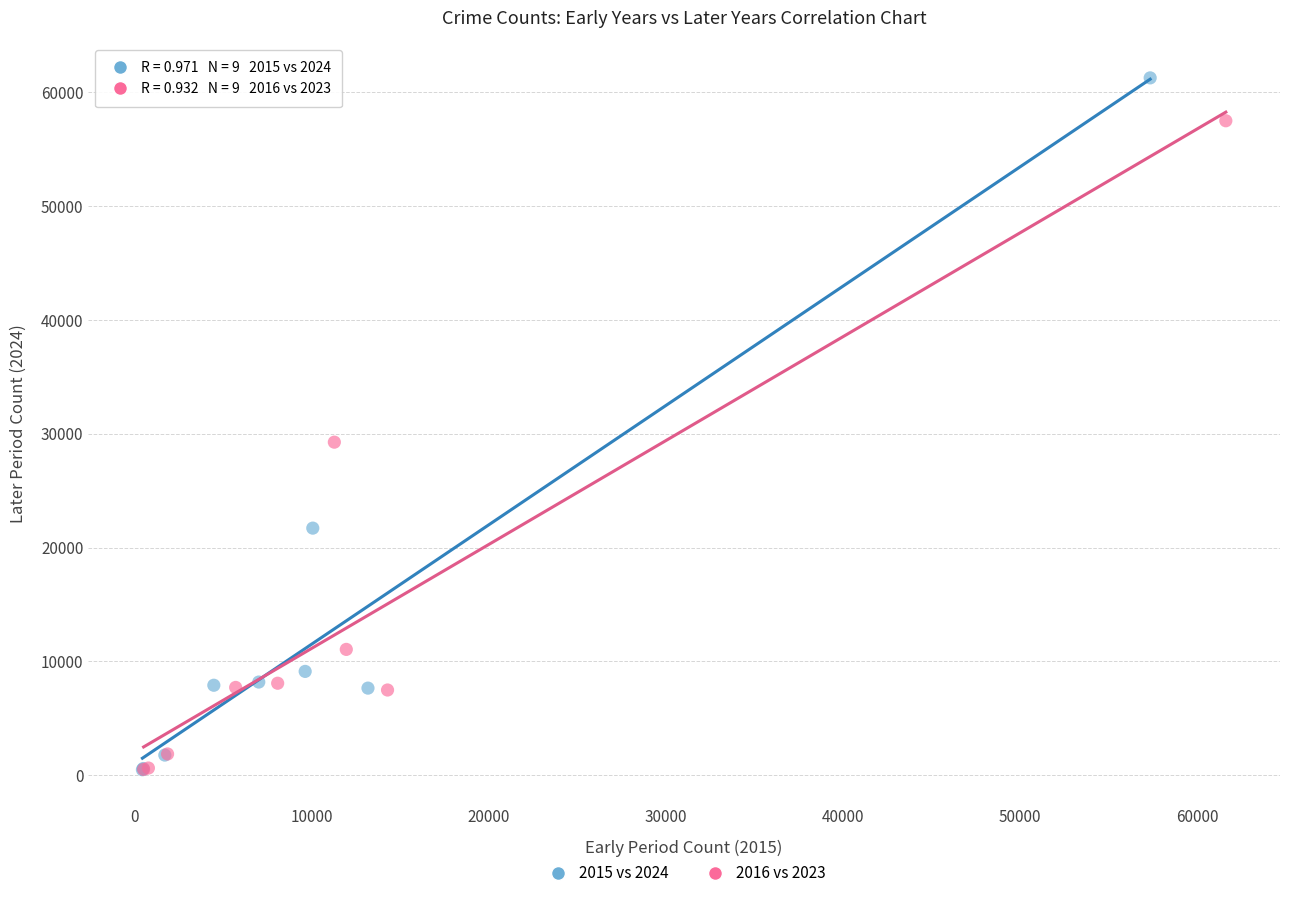

Which series reaches the maximum Y coordinate?

2015 vs 2024